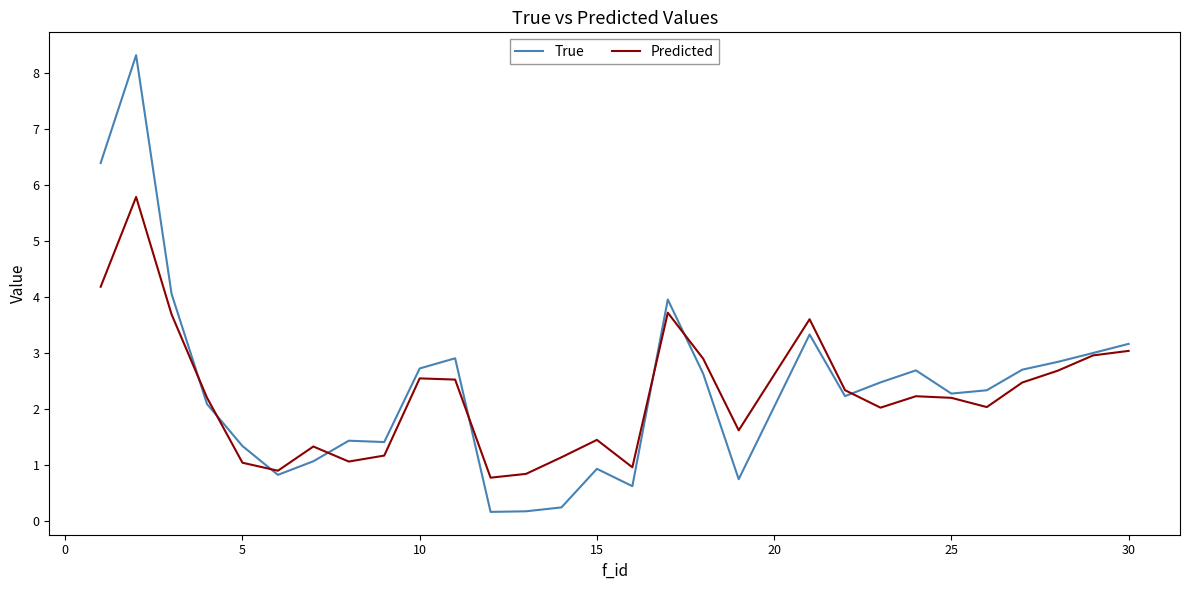

True or false: True and Predicted cross at least once.

True